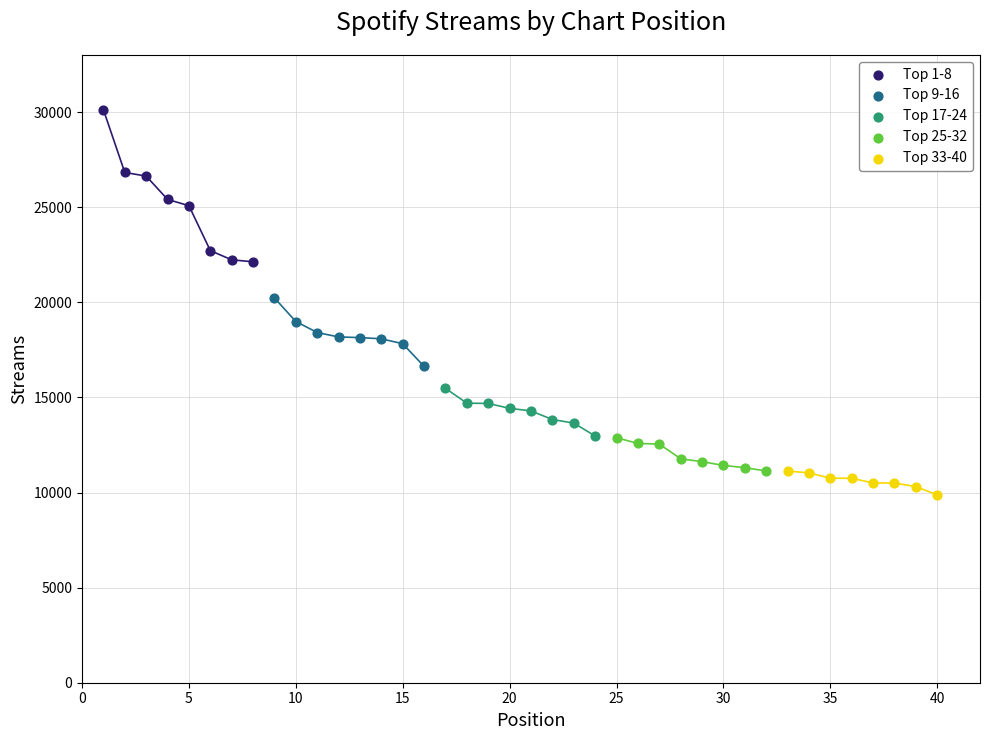

Which series contains the highest Y value?

Top 1-8